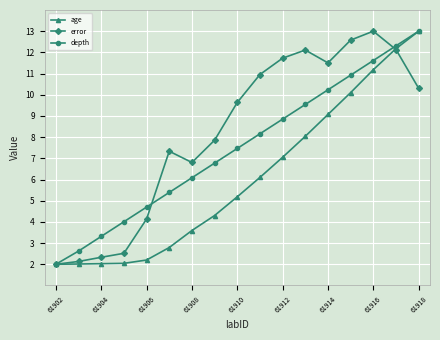

How many lines are shown in the chart?

3